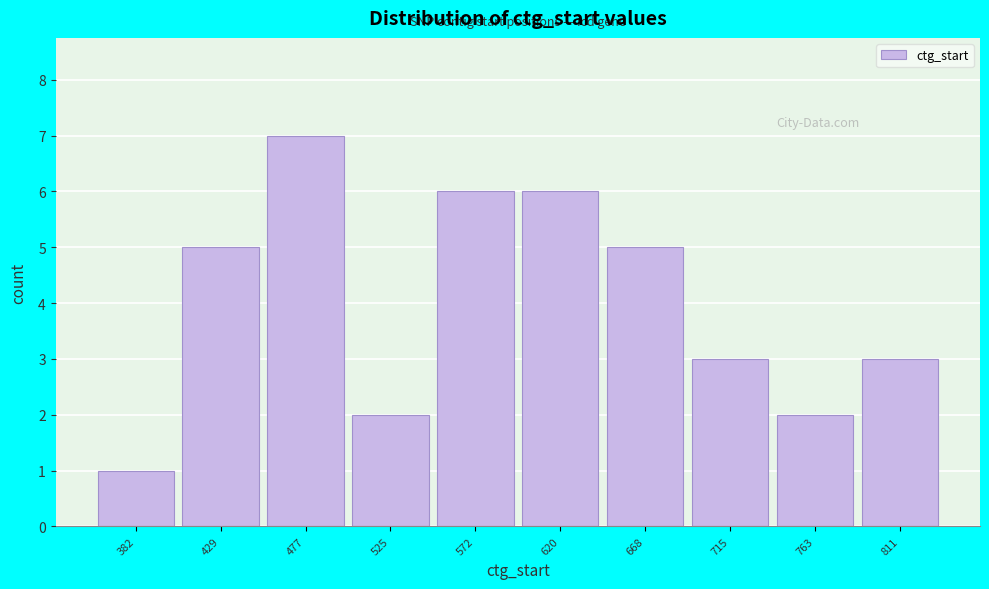

Reading right to left, list all the values displayed in this chart.

3	2	3	5	6	6	2	7	5	1